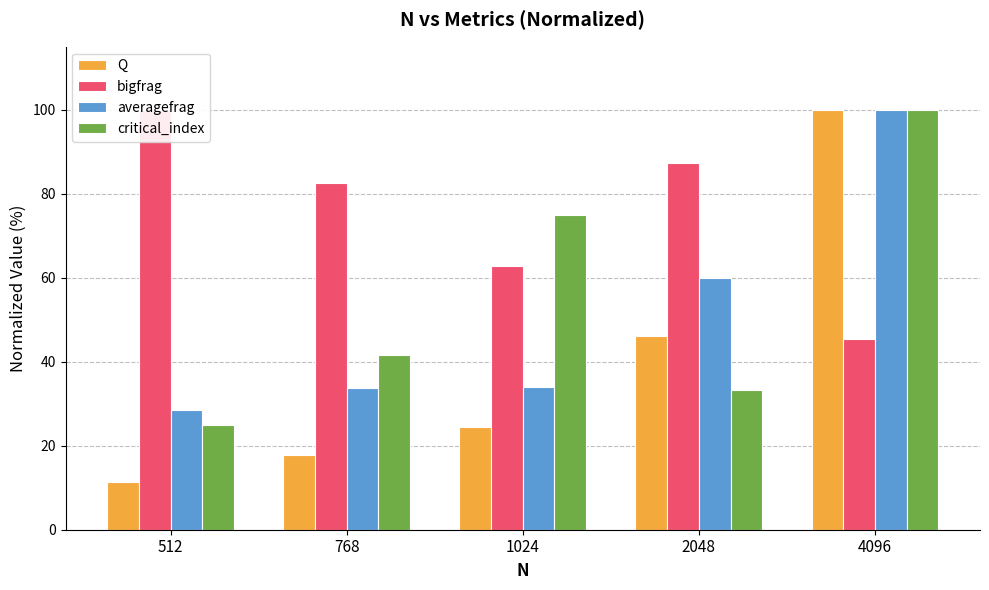

What is the sum of all bigfrag values?

378.1